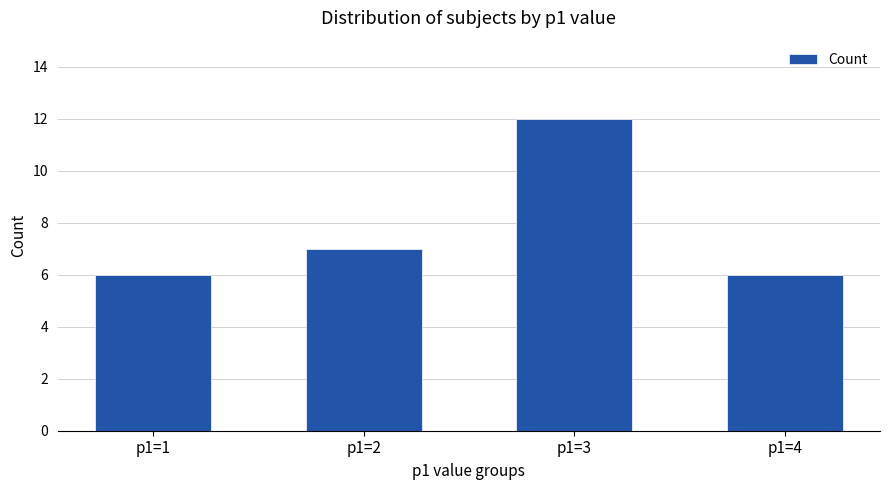

Reading right to left, list all the values displayed in this chart.

6	12	7	6